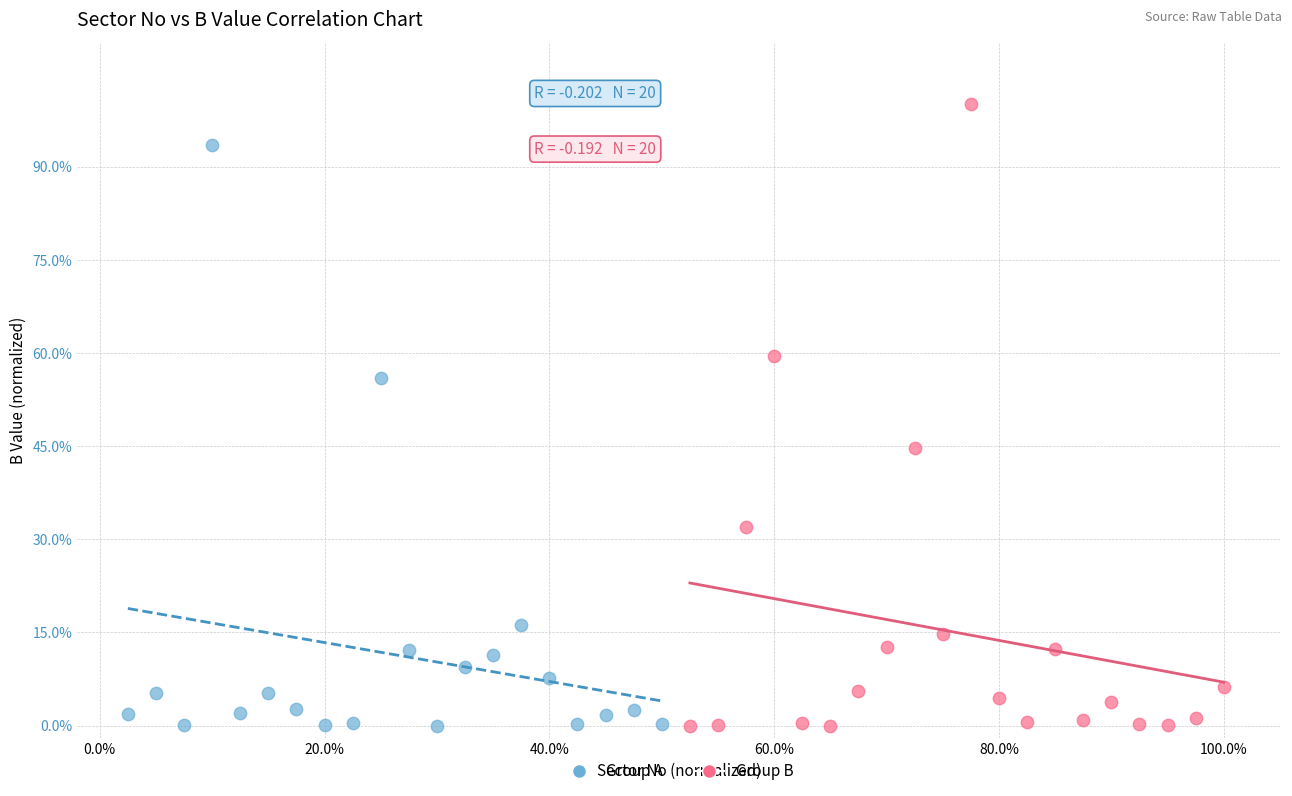

Which series has the largest Y range (max minus min)?

Group B